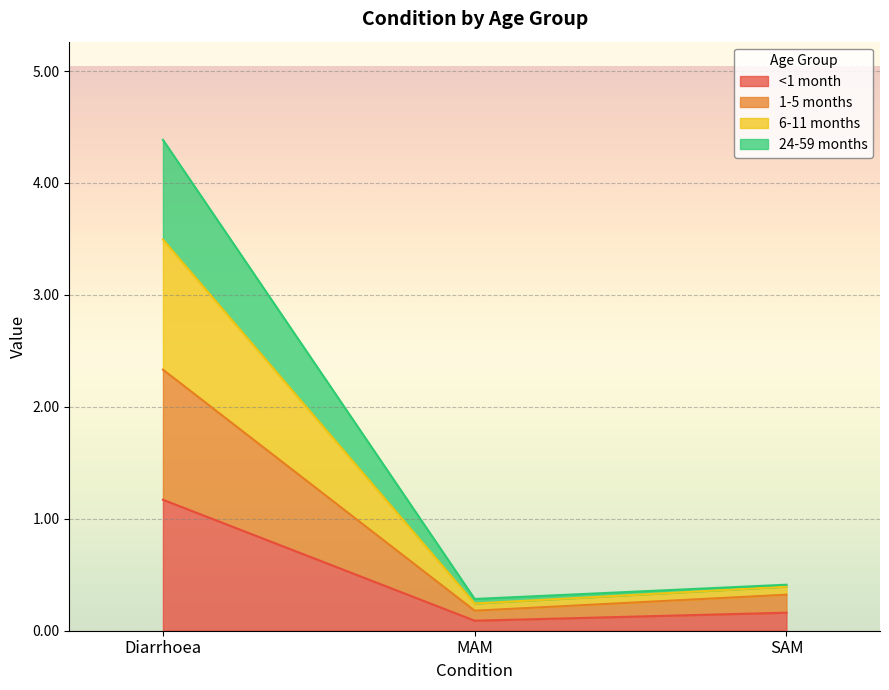

Reading left to right, transcribe the values for <1 month.

1.2	0.1	0.2